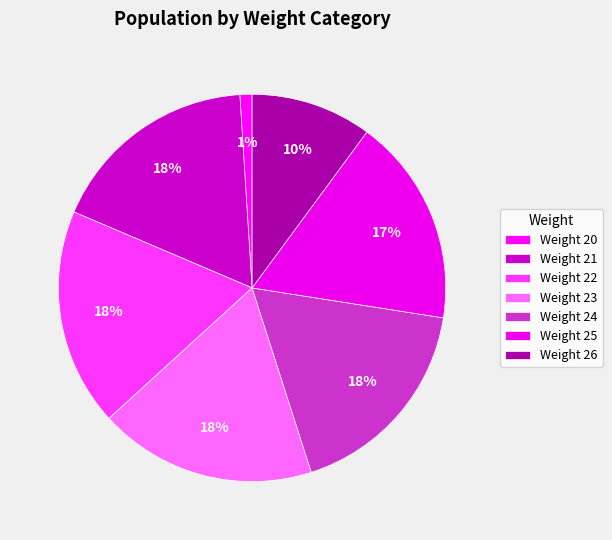

Count the number of slices in the pie.

7